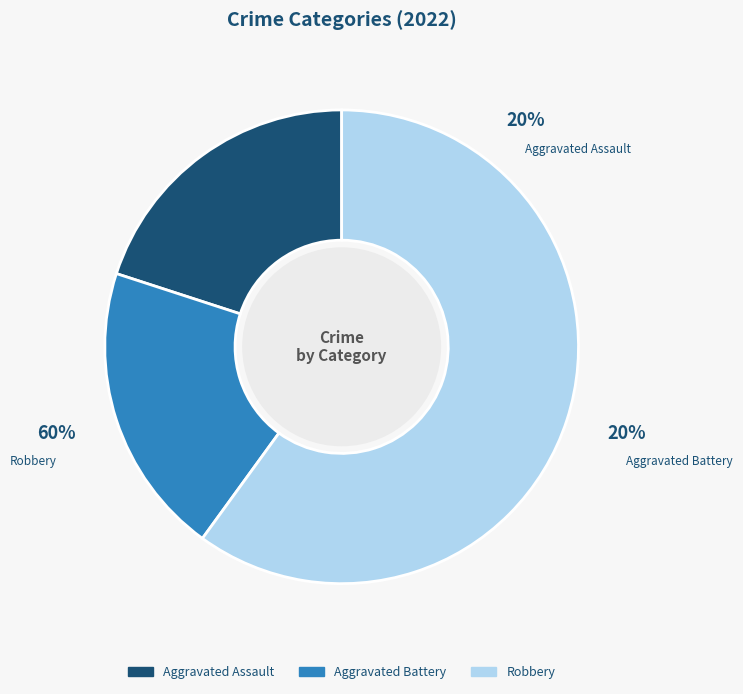

Which category has the biggest portion of the pie?

Robbery